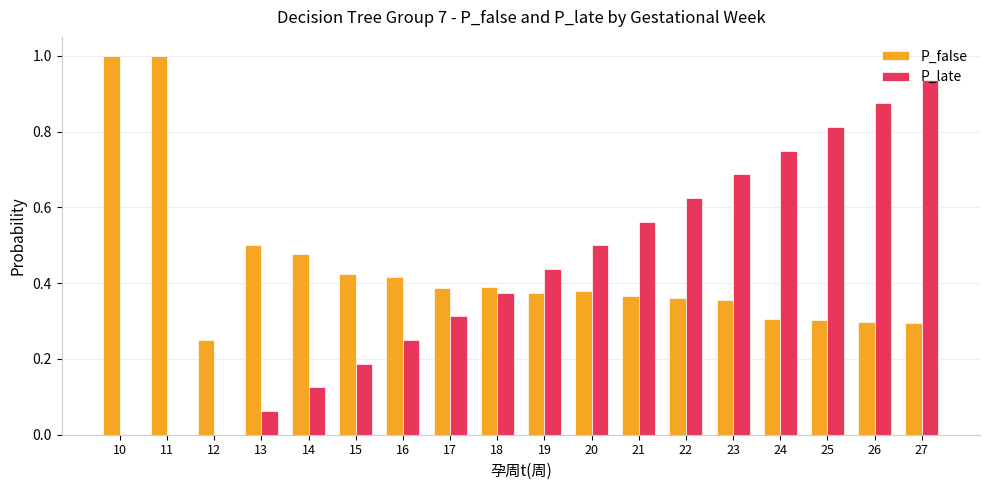

What is the sum of all P_late values?

7.5